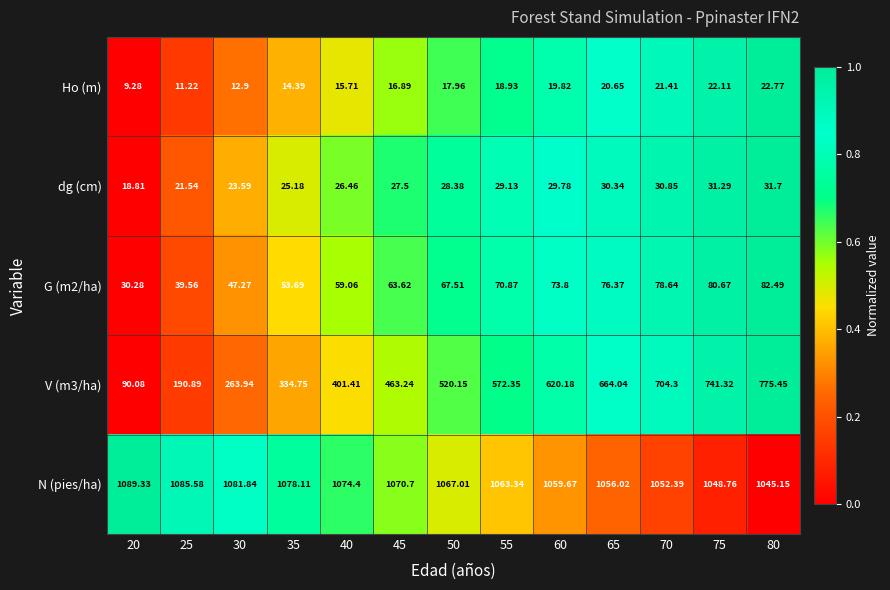

Which series has the largest total across all categories?

N (pies/ha)